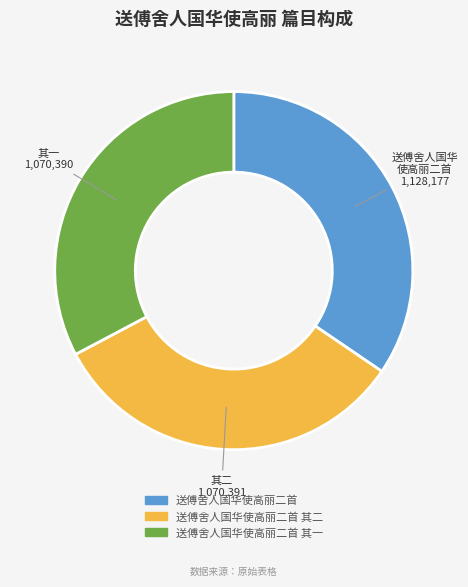

Is there any slice that represents more than half of the pie?

No